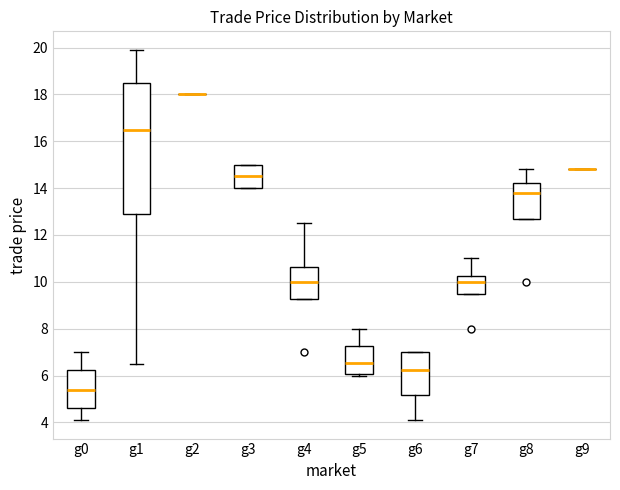

Reading left to right, transcribe this box plot: for each box, give where its median line is, the range the box spans, and where its two whiskers end, as read against the y-axis. The values are not printed on the chart, so give them approximately, as read against the axis.

g0: median 5.4, box 4.6 to 6.2, whiskers 4.2 to 7.0
g1: median 16.6, box 12.8 to 18.4, whiskers 6.6 to 20.0
g2: box collapsed to a line at 18.0, whiskers 18.0 to 18.0
g3: median 14.6, box 14.0 to 15.0, whiskers 14.0 to 15.0
g4: median 10.0, box 9.2 to 10.6, whiskers 9.2 to 12.6
g5: median 6.6, box 6.0 to 7.2, whiskers 6.0 (just below the box's lower edge) to 8.0
g6: median 6.2, box 5.2 to 7.0, whiskers 4.2 to 7.0
g7: median 10.0, box 9.6 to 10.2, whiskers 9.6 to 11.0
g8: median 13.8, box 12.8 to 14.2, whiskers 12.8 to 14.8
g9: box collapsed to a line at 14.8, whiskers 14.8 to 14.8